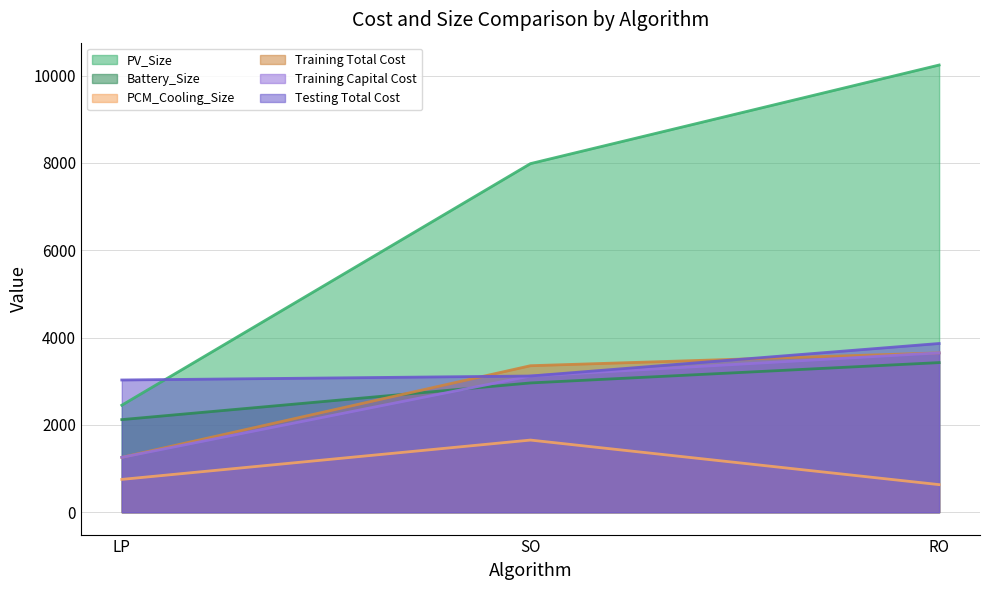

At which category is the sum across all series the highest?

RO